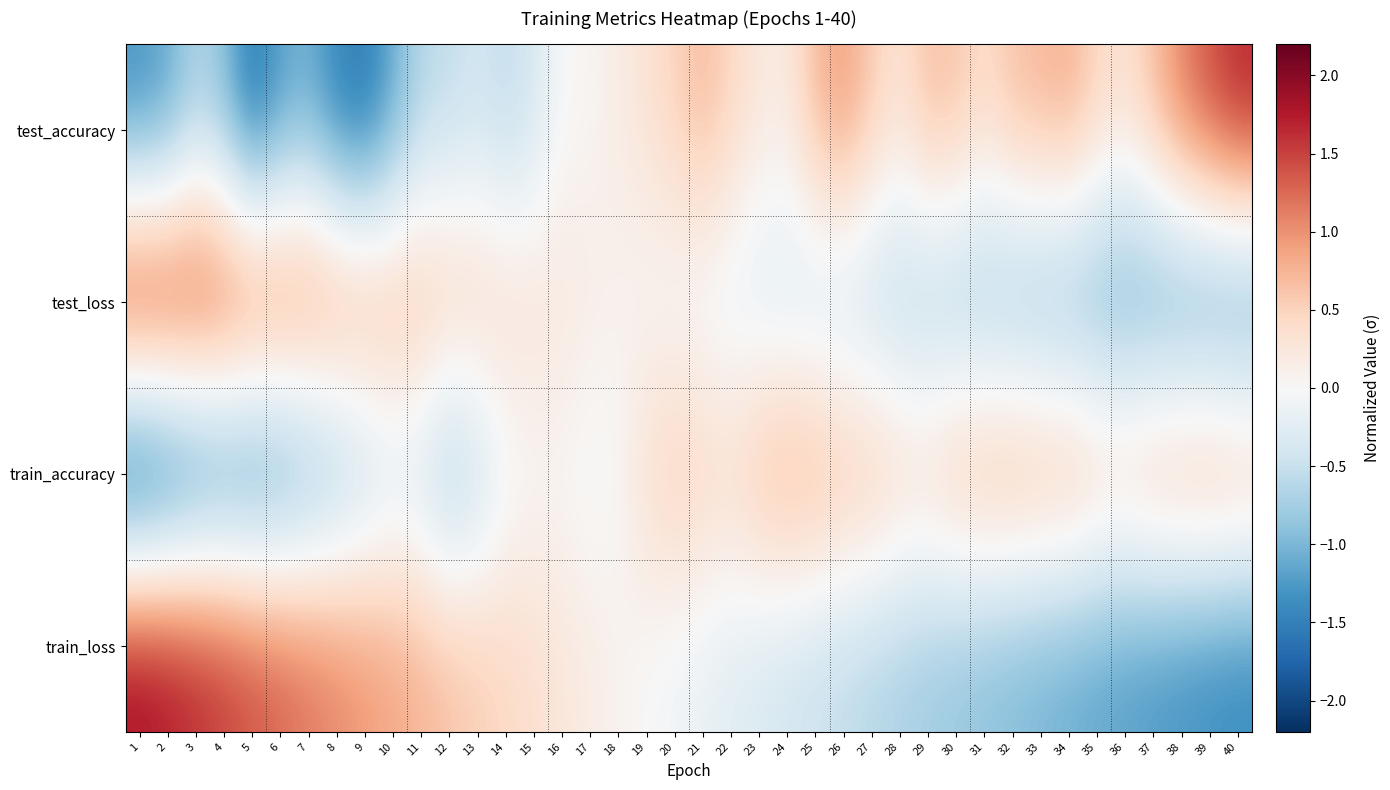

Reading right to left, extract all data points from this chart.

test_accuracy: 40=1.7	39=1.5	38=1.1	37=0.7	36=0.4	35=0.5	34=0.8	33=0.7	32=0.7	31=0.4	30=0.6	29=0.7	28=0.3	27=0.6	26=0.9	25=0.7	24=0.2	23=0.2	22=0.5	21=0.7	20=0.5	19=0.3	18=0.2	17=0.0	16=-0.0	15=-0.4	14=-0.6	13=-0.4	12=-0.6	11=-0.6	10=-1.1	9=-1.6	8=-1.5	7=-1.1	6=-1.2	5=-1.6	4=-1.0	3=-0.7	2=-1.2	1=-1.4
test_loss: 40=-1.4	39=-1.4	38=-1.3	37=-1.3	36=-1.2	35=-1.1	34=-1.1	33=-1.0	32=-1.0	31=-0.9	30=-0.8	29=-0.8	28=-0.7	27=-0.6	26=-0.6	25=-0.5	24=-0.4	23=-0.3	22=-0.3	21=-0.2	20=-0.1	19=-0.0	18=0.1	17=0.2	16=0.3	15=0.4	14=0.5	13=0.5	12=0.6	11=0.8	10=0.9	9=1.0	8=1.1	7=1.2	6=1.3	5=1.4	4=1.5	3=1.7	2=1.8	1=1.9
train_accuracy: 40=0.9	39=1.0	38=0.9	37=0.8	36=0.7	35=0.7	34=0.9	33=0.9	32=0.9	31=0.9	30=0.8	29=0.6	28=0.6	27=0.7	26=0.8	25=0.9	24=0.9	23=0.7	22=0.5	21=0.5	20=0.6	19=0.4	18=0.0	17=-0.1	16=-0.0	15=-0.0	14=-0.2	13=-0.6	12=-0.9	11=-0.6	10=-0.5	9=-0.7	8=-1.0	7=-1.2	6=-1.5	5=-1.6	4=-1.6	3=-1.7	2=-2.0	1=-2.2
train_loss: 40=-1.4	39=-1.4	38=-1.3	37=-1.3	36=-1.2	35=-1.2	34=-1.1	33=-1.0	32=-1.0	31=-0.9	30=-0.8	29=-0.8	28=-0.7	27=-0.6	26=-0.6	25=-0.5	24=-0.4	23=-0.3	22=-0.3	21=-0.2	20=-0.1	19=-0.0	18=0.1	17=0.2	16=0.3	15=0.4	14=0.5	13=0.6	12=0.7	11=0.8	10=0.9	9=1.0	8=1.1	7=1.2	6=1.3	5=1.4	4=1.6	3=1.7	2=1.8	1=1.9